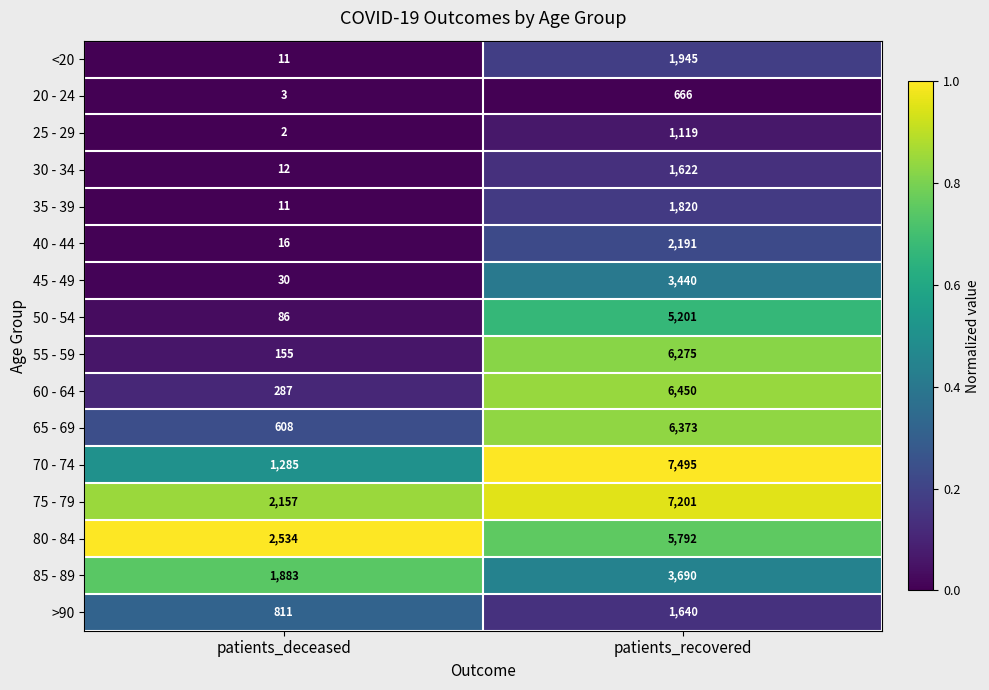

What is the sum of all 20 - 24 values?

669